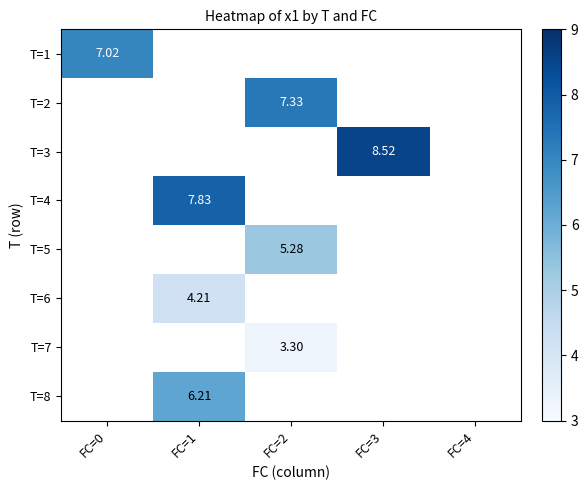

Is the value of T=3 at FC=1 greater than the value of T=1 at FC=0?

No